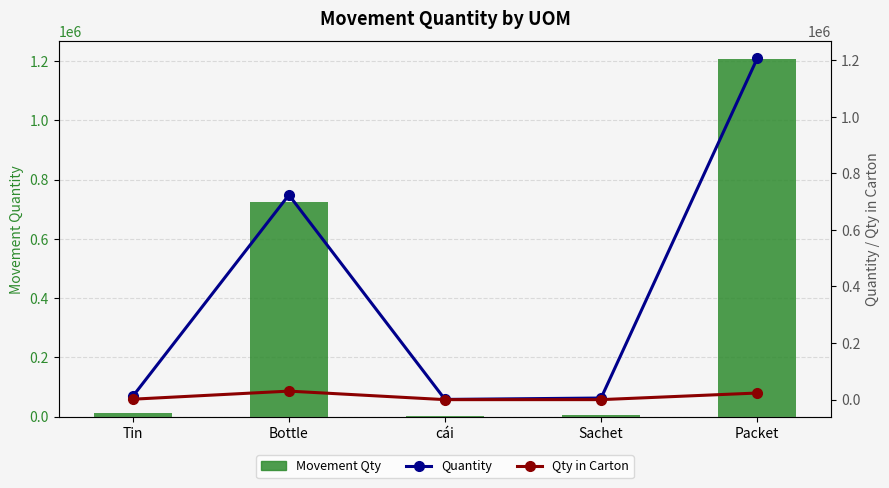

Which category has the lowest value in the Qty in Carton series?

cái